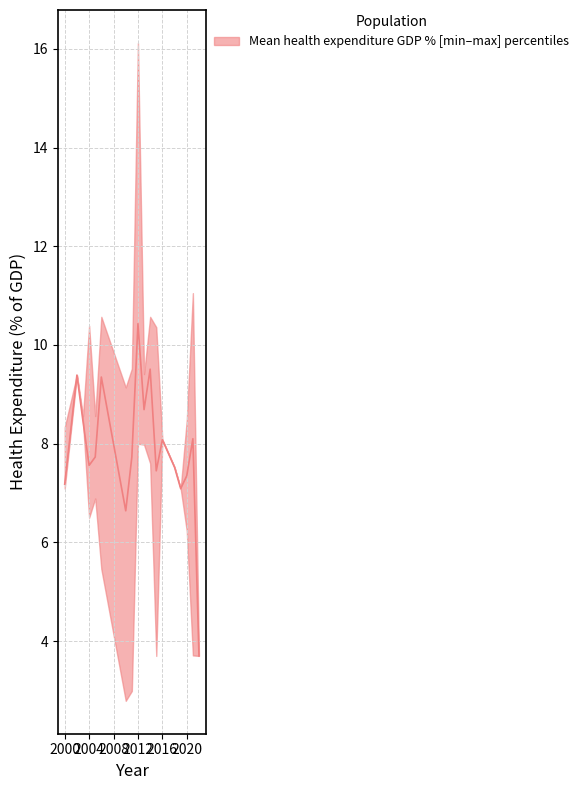

True or false: Health_Expenditure_GDP_%_upper and Health_Expenditure_GDP_%_lower cross at least once.

False